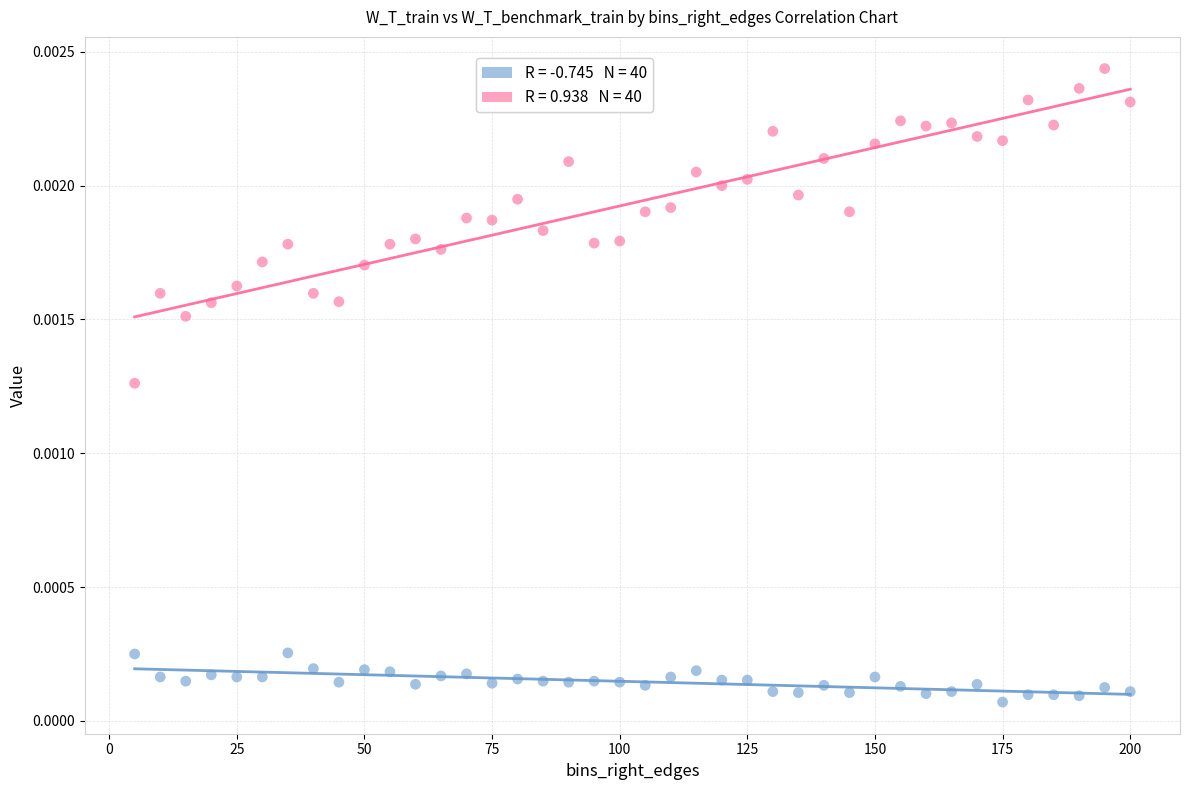

Across all data points, what is the range of X values (max minus min)?

195.0